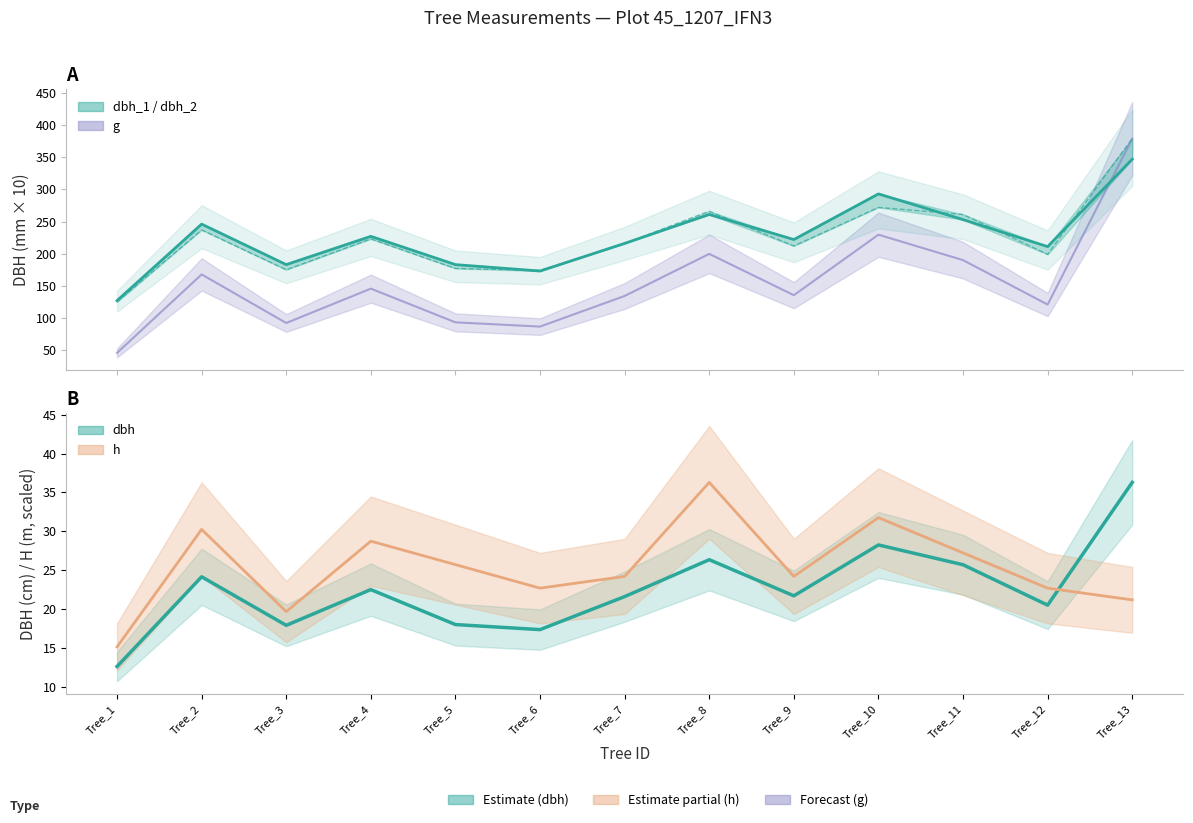

True or false: dbh_2 has a value of 358.0 at Tree_8.

False